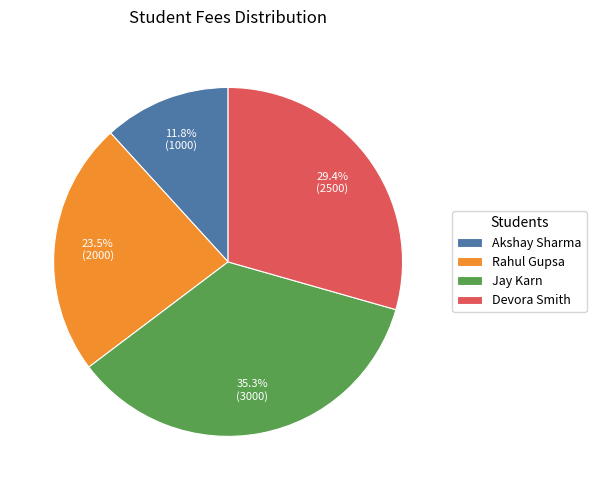

True or false: Devora Smith accounts for 15% of the total.

False